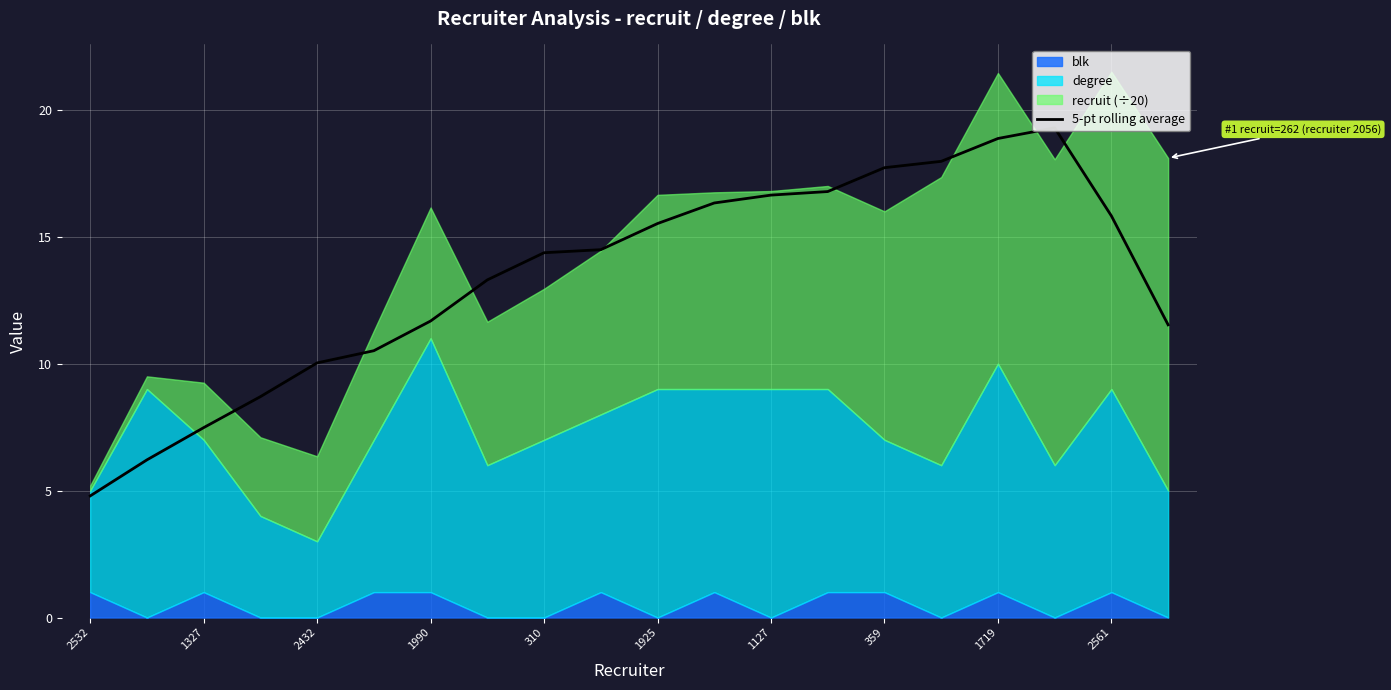

Is it true that 5-pt rolling average equals 12.3 at 1719?

False